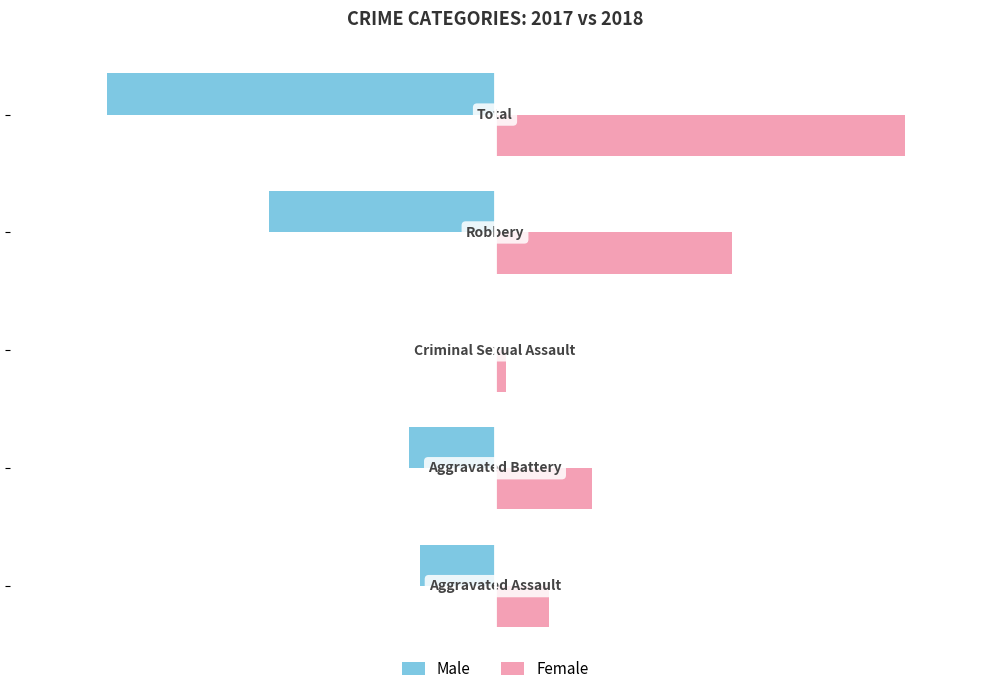

What is the sum of all Male values?

-72